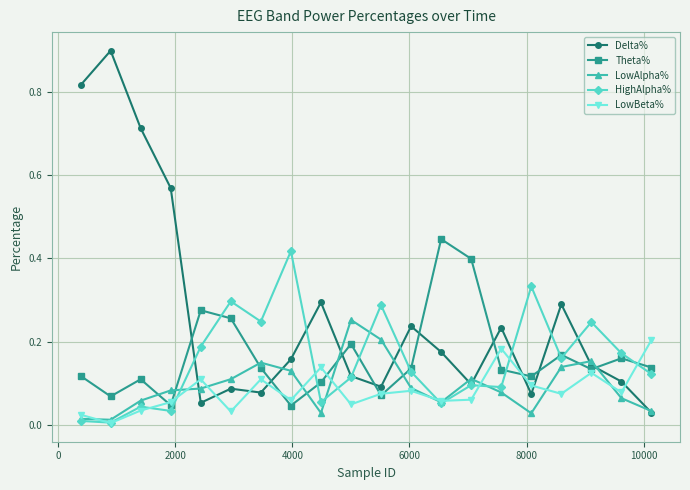

True or false: Theta% and LowBeta% intersect in this chart.

True